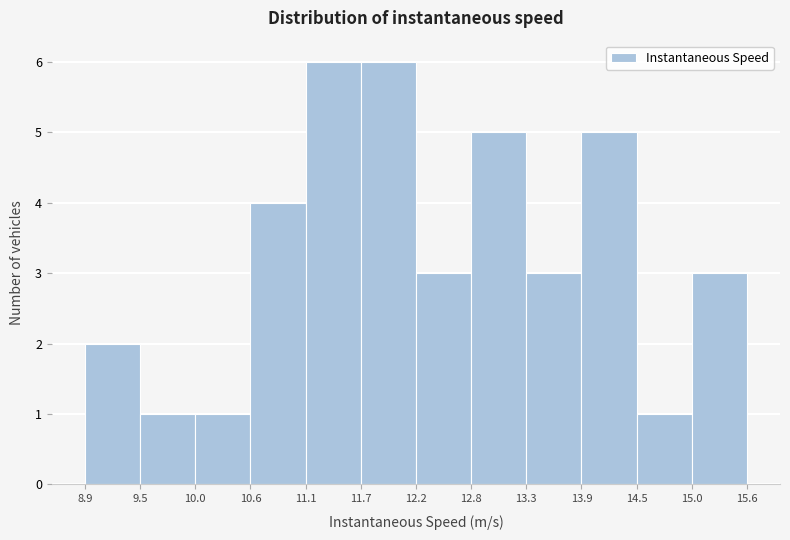

Reading left to right, transcribe this chart: for each bar, give the range it covers on the x-axis and its height. The values are not printed on the chart, so give them approximately, as read against the axis.

8.9 to 9.5: 2
9.5 to 10.0: 1
10.0 to 10.6: 1
10.6 to 11.1: 4
11.1 to 11.7: 6
11.7 to 12.2: 6
12.2 to 12.8: 3
12.8 to 13.3: 5
13.3 to 13.9: 3
13.9 to 14.5: 5
14.5 to 15.0: 1
15.0 to 15.6: 3